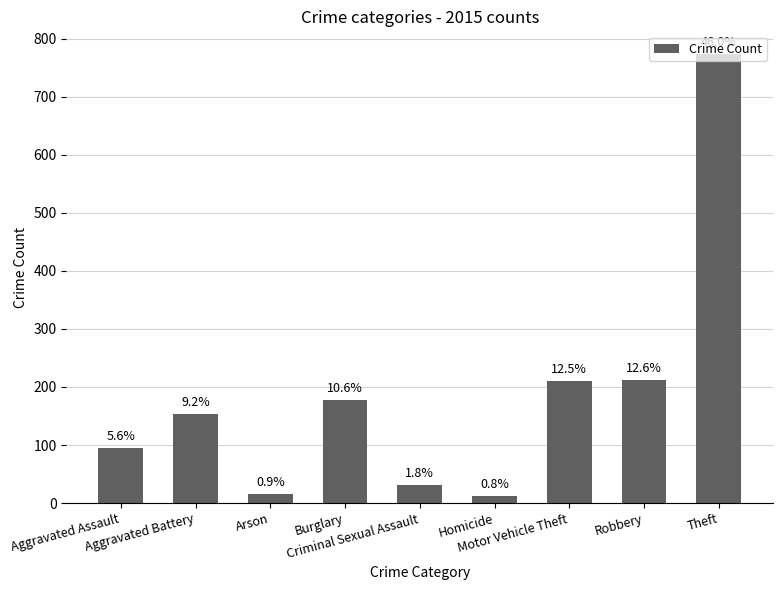

Does the chart contain any negative values?

No